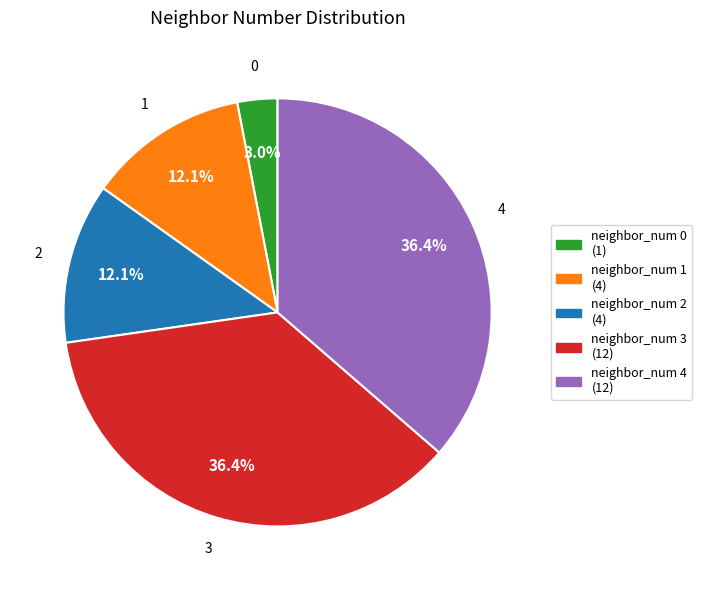

True or false: neighbor_num 3 accounts for 36% of the total.

True